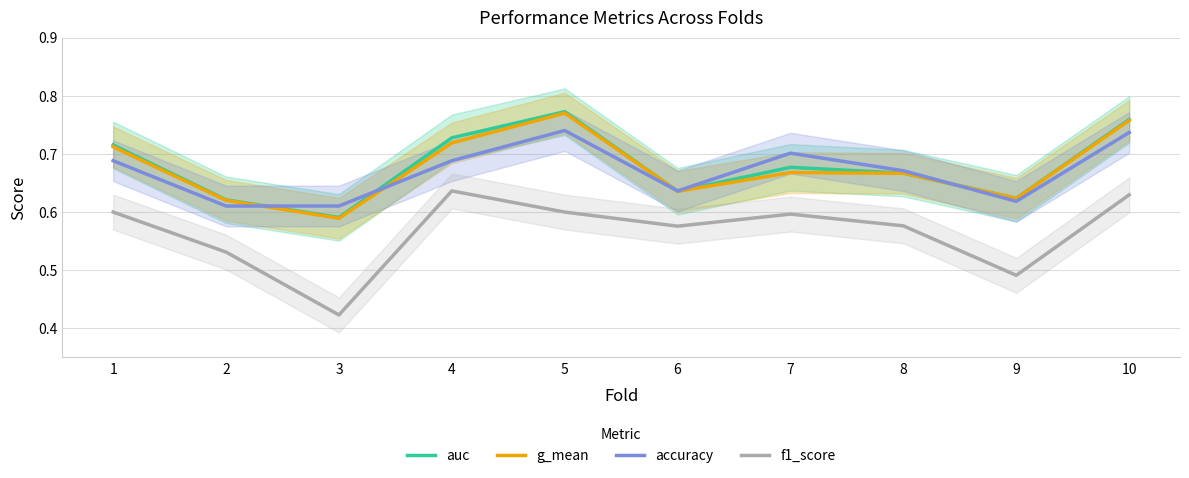

List the series in order of their peak value, highest first.

auc, g_mean, accuracy, f1_score